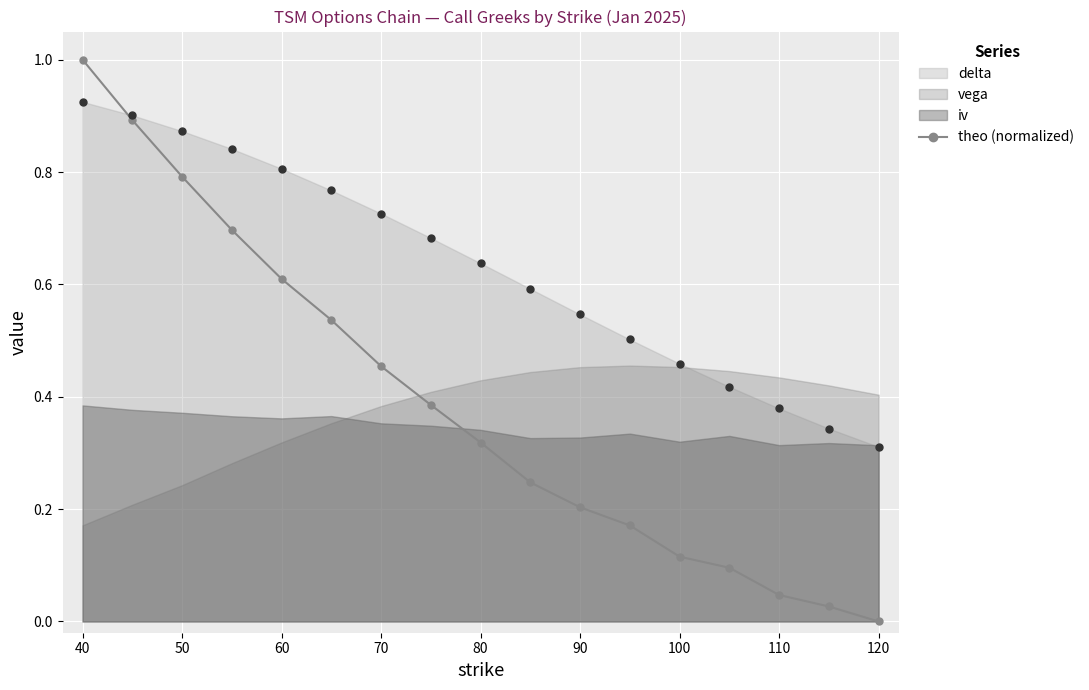

True or false: theo (normalized) has more than 2 interior local peaks.

False